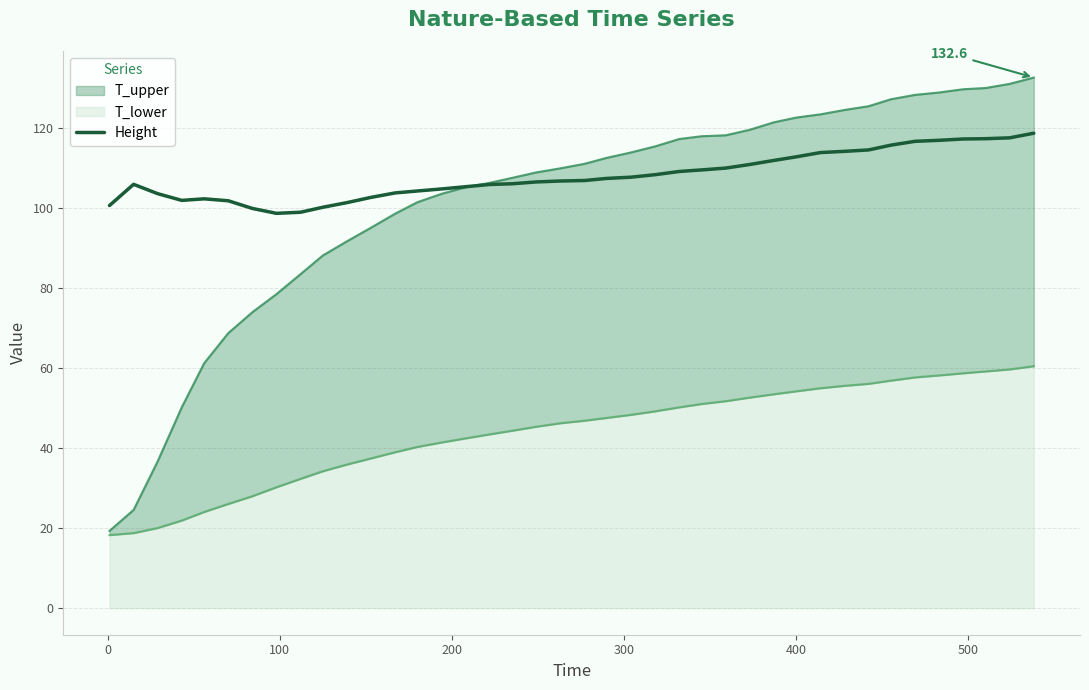

How many lines are shown in the chart?

1